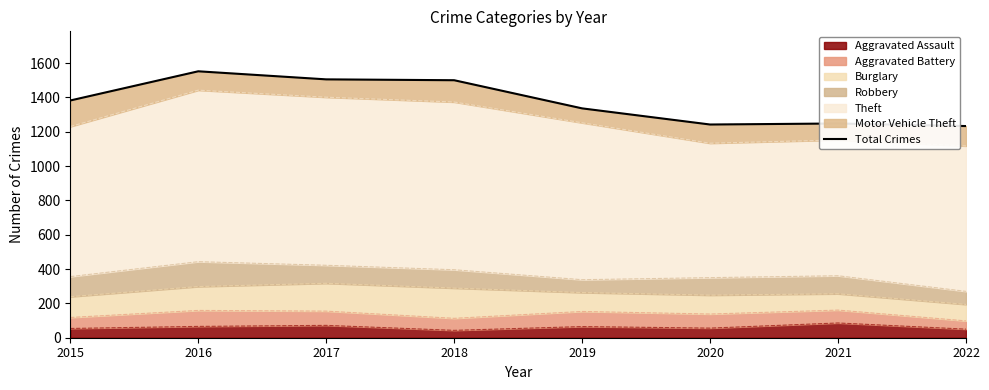

Where is the first local maximum?

2016